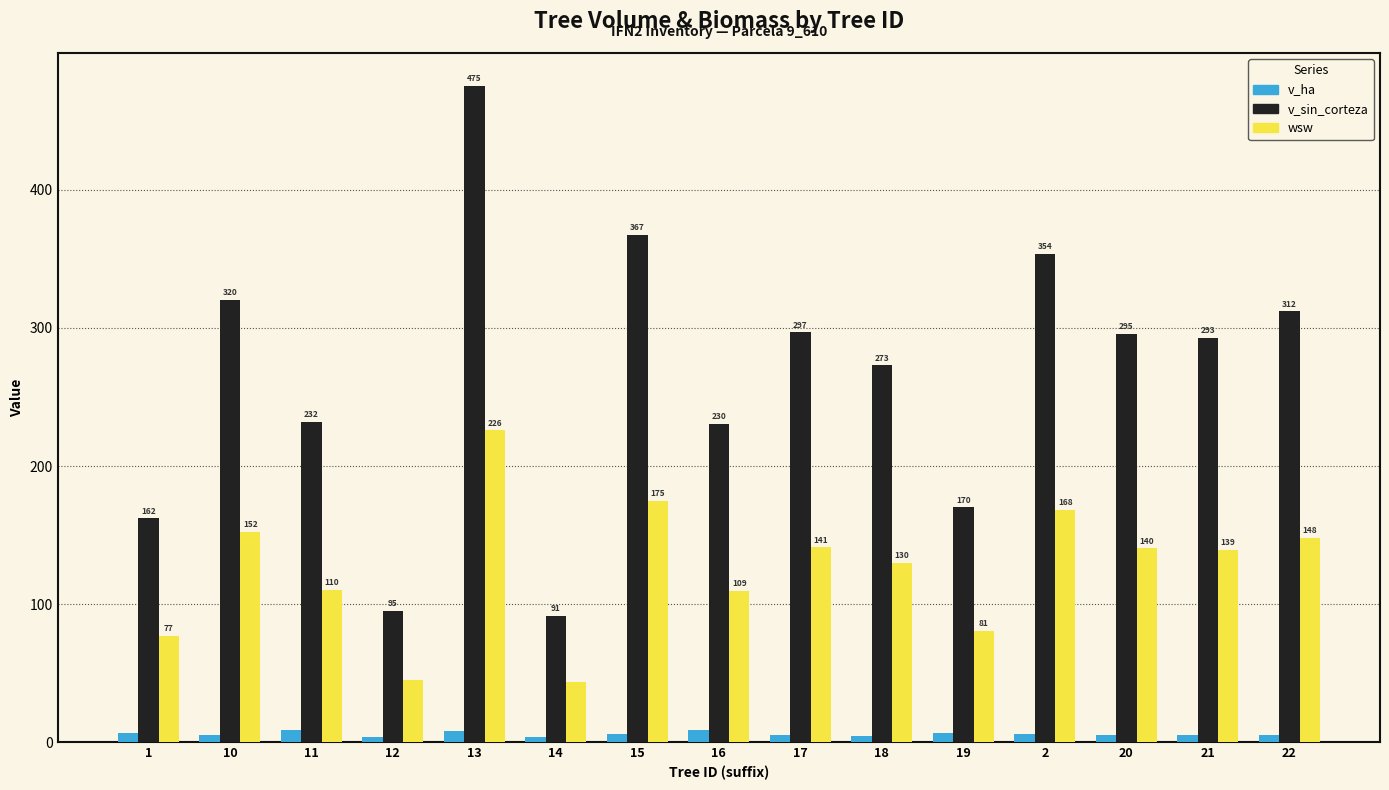

What is the total value across all series at 10?

478.0